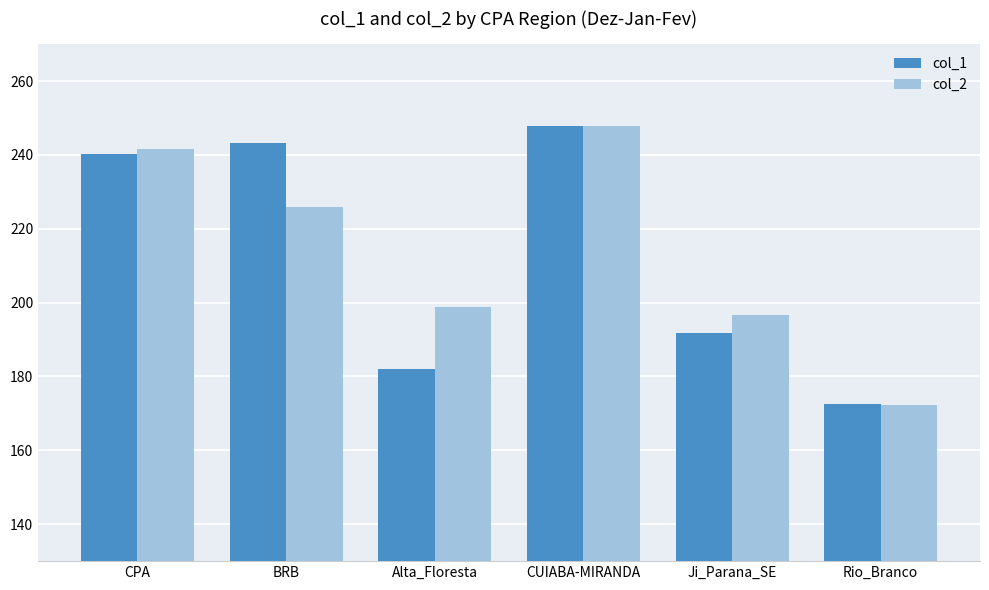

How many data points does each series have?

6